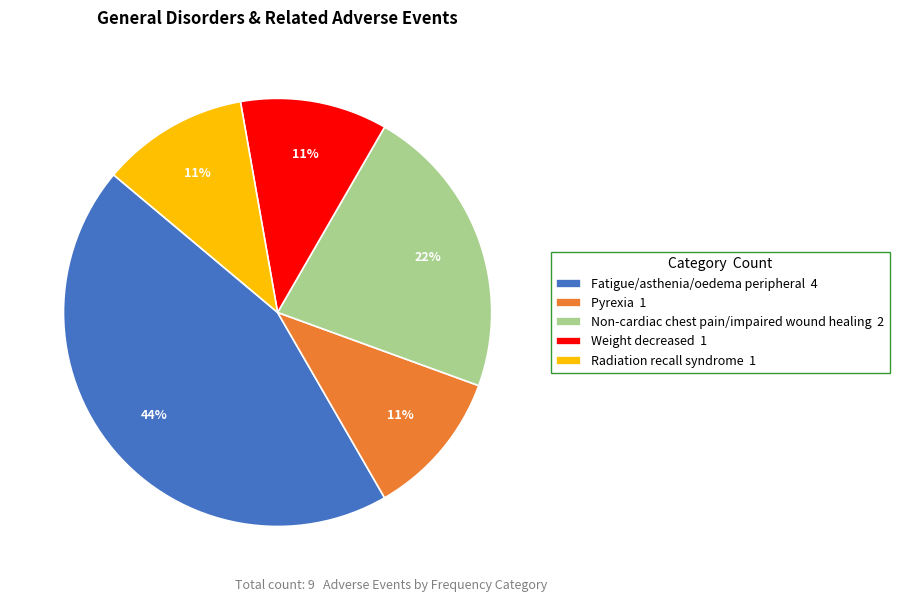

Do Non-cardiac chest pain/impaired wound healing and Radiation recall syndrome together represent more than half of the pie?

No